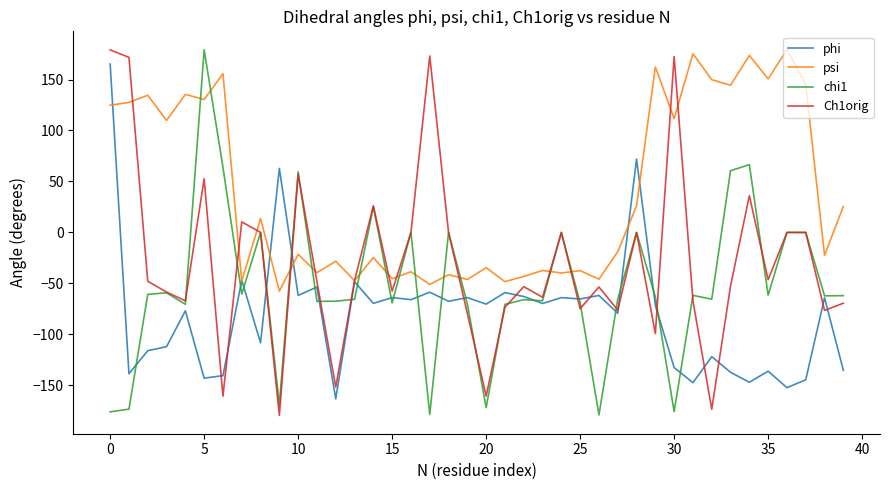

True or false: psi and chi1 intersect in this chart.

True